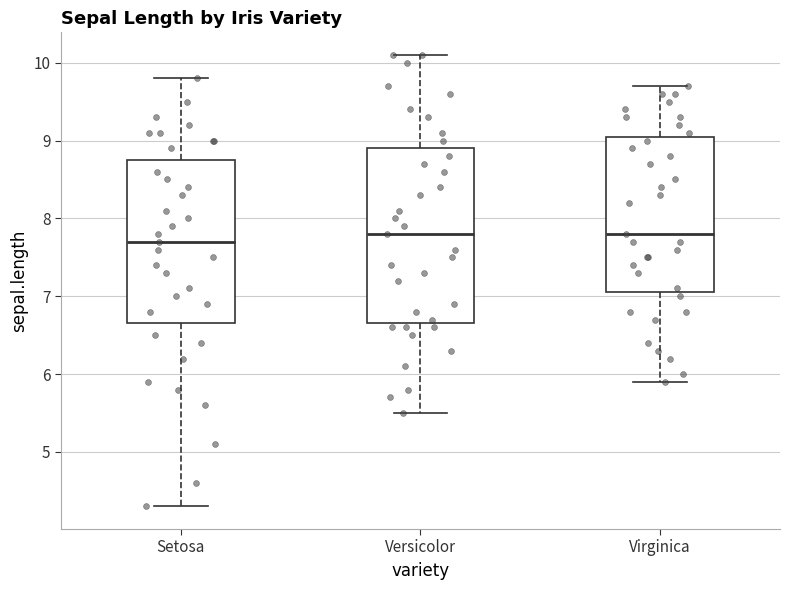

Reading left to right, transcribe this box plot: for each box, give where its median line is, the range the box spans, and where its two whiskers end, as read against the y-axis. The values are not printed on the chart, so give them approximately, as read against the axis.

Setosa: median 7.7, box 6.7 to 8.8, whiskers 4.3 to 9.8
Versicolor: median 7.8, box 6.7 to 8.9, whiskers 5.5 to 10.1
Virginica: median 7.8, box 7.1 to 9.1, whiskers 5.9 to 9.7